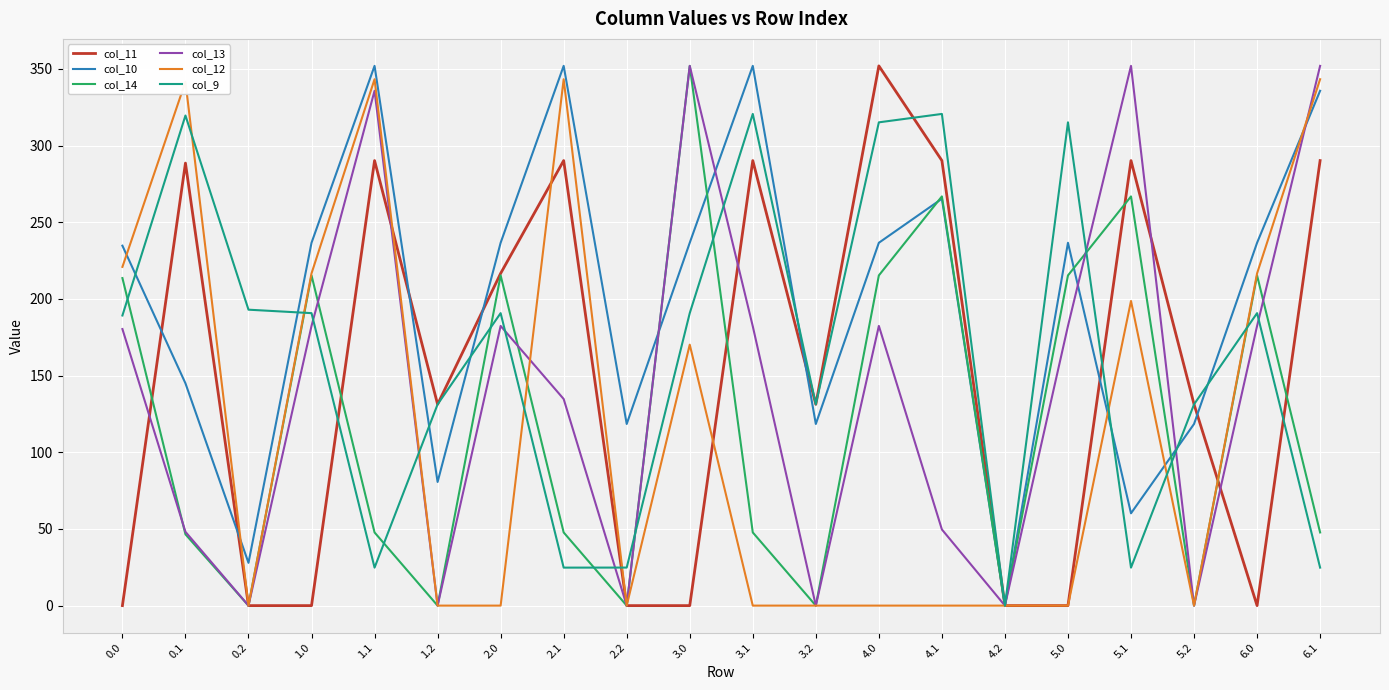

Which series changed the most between 0.1 and 2.0?

col_12